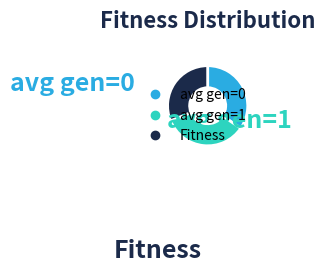

Is Fitness the majority of the pie?

No